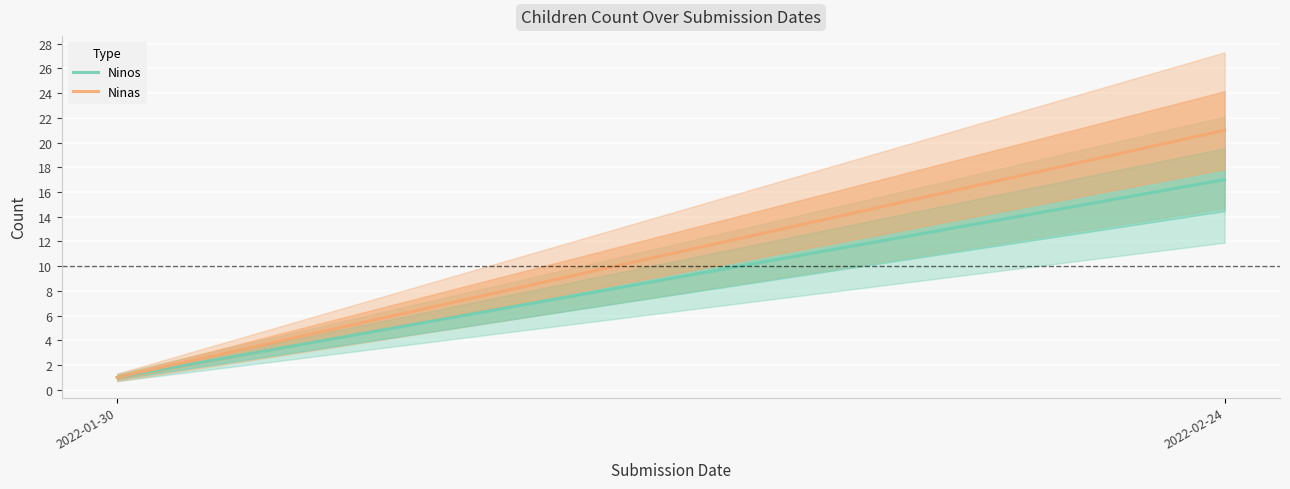

What is the difference between the Ninos values at 2022-01-30 and 2022-02-24?

16